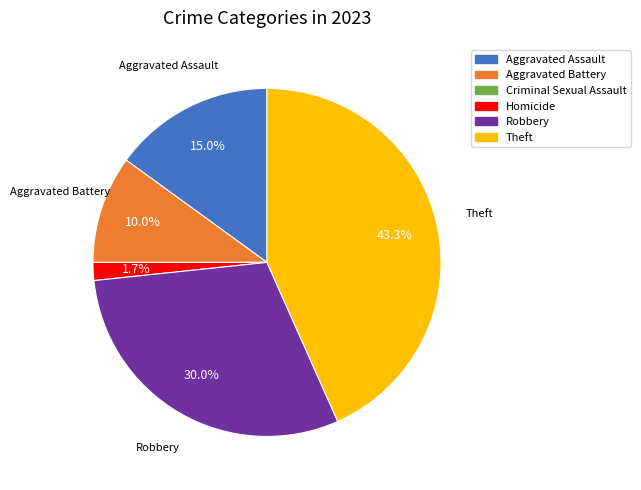

To the nearest percent, what percentage of the pie is Robbery?

30%